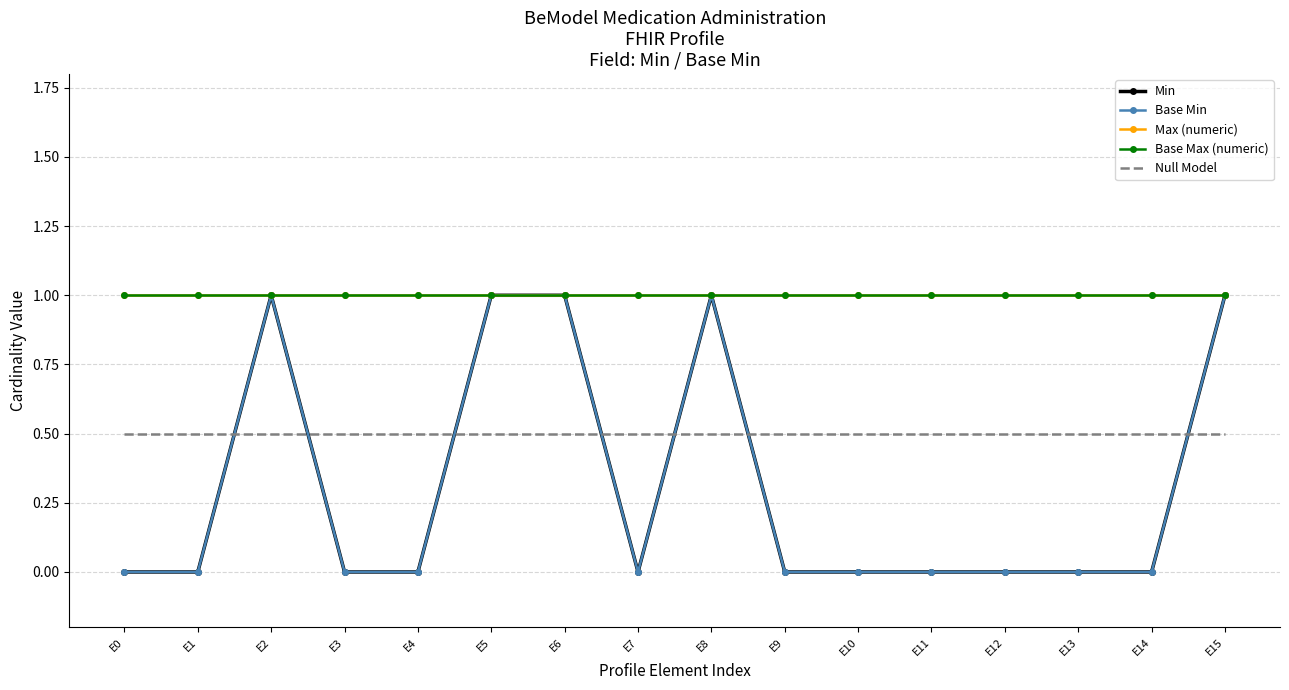

True or false: Max (numeric) has more than 1 interior local peaks.

False